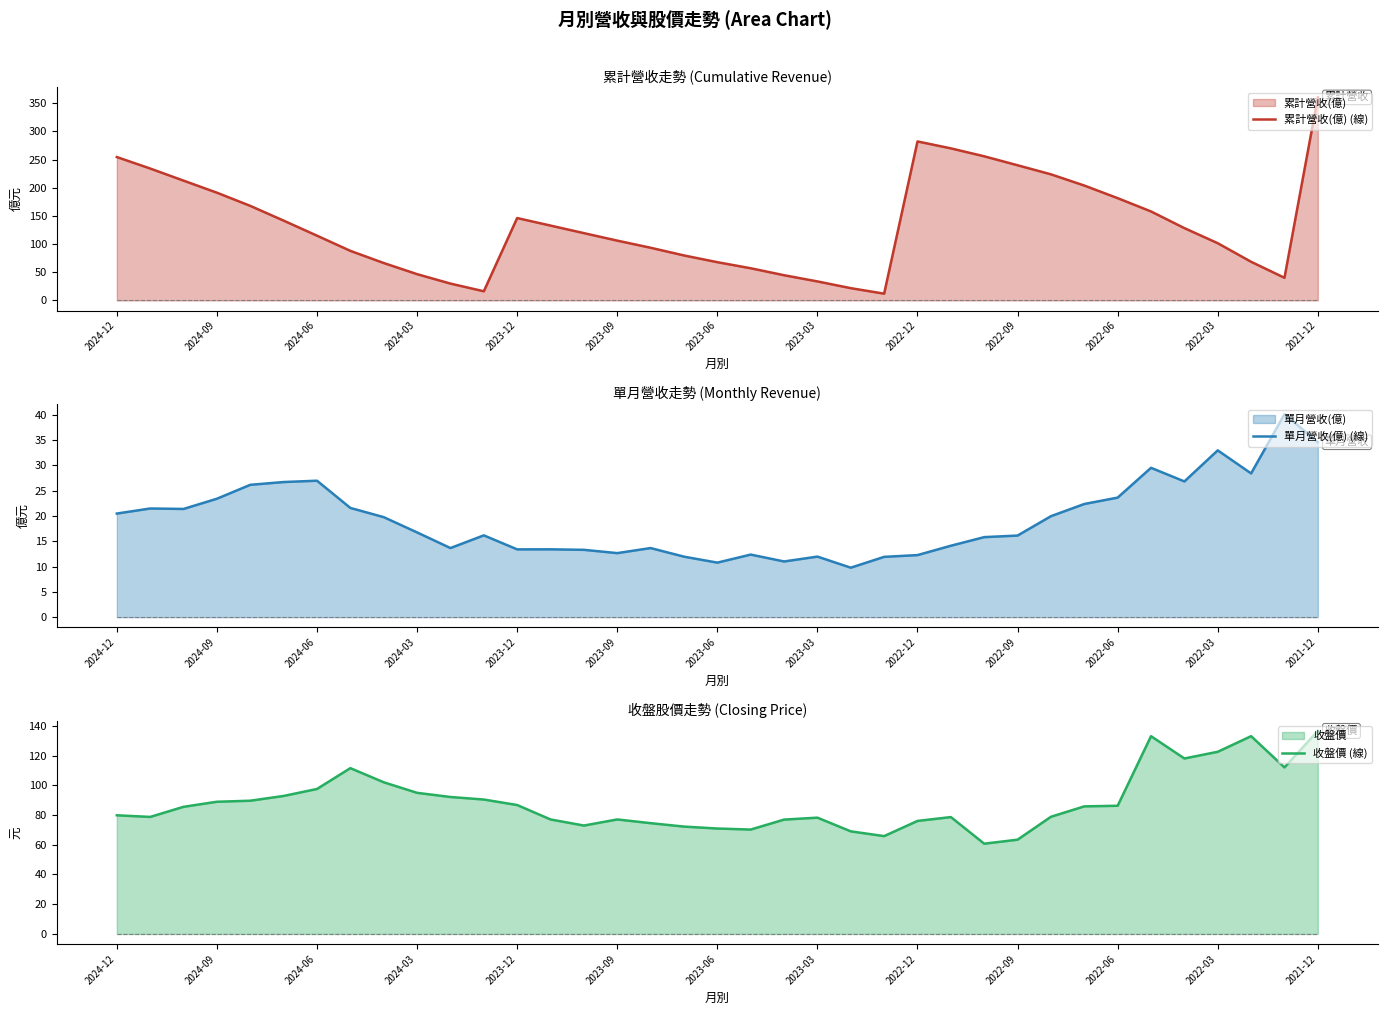

How many interior local peaks does the 累計營收(億) (線) series have?

2